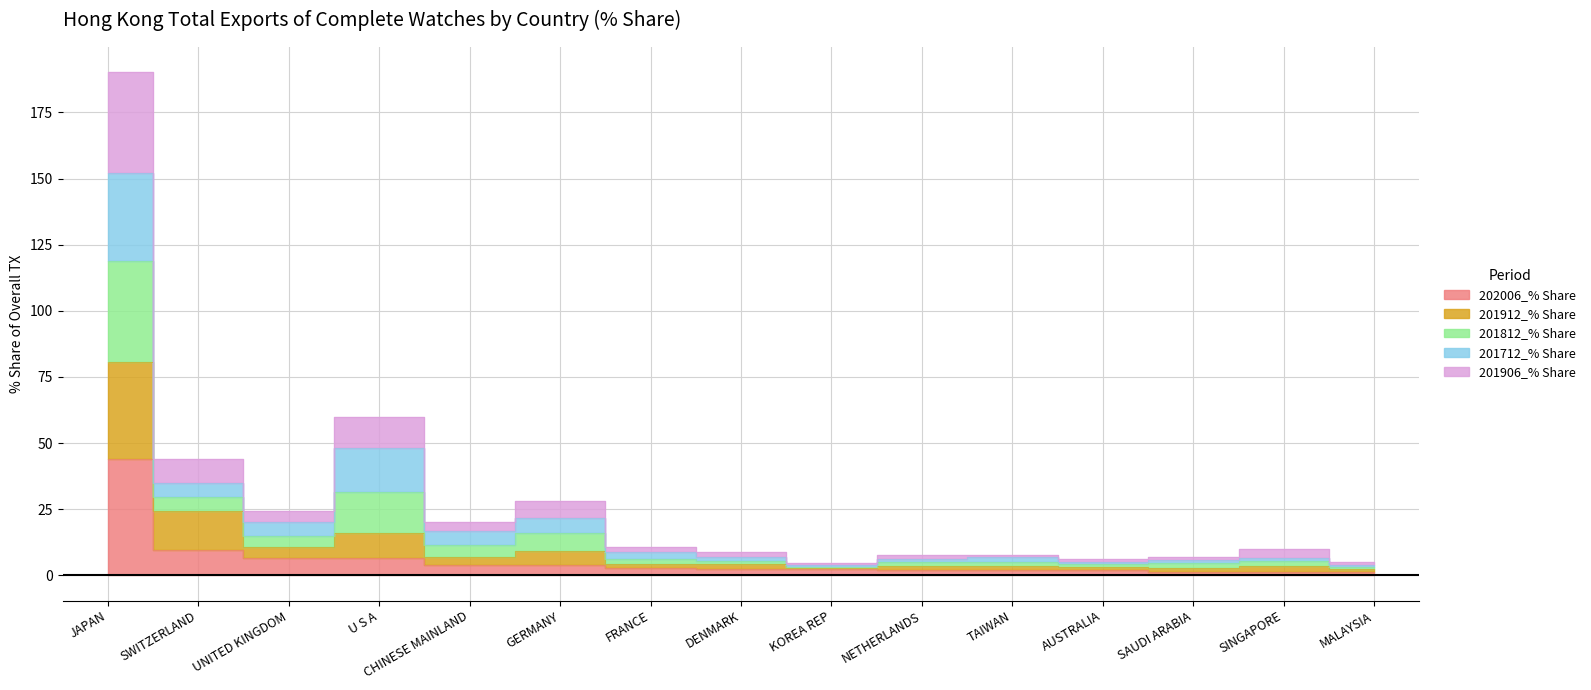

At which label does 202006_% Share first exceed 2?

JAPAN